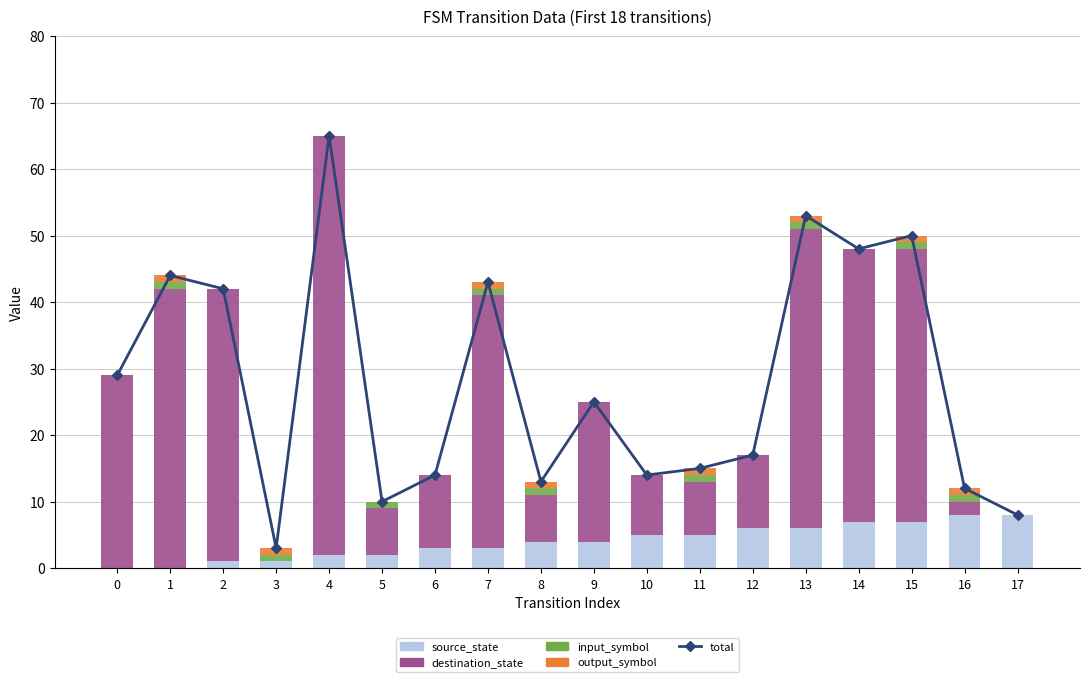

How many values in output_symbol are above zero?

8